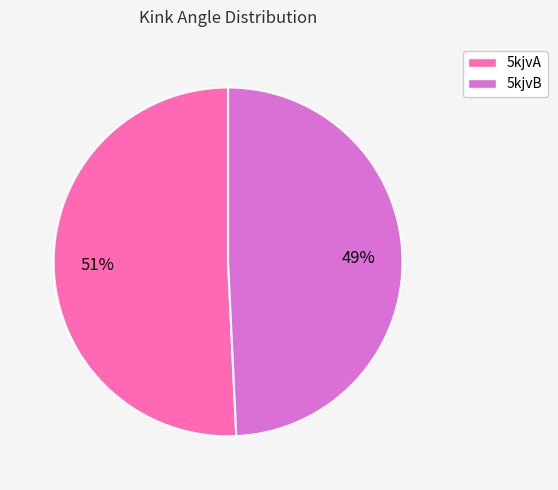

To the nearest percent, what portion does 5kjvB represent?

49%